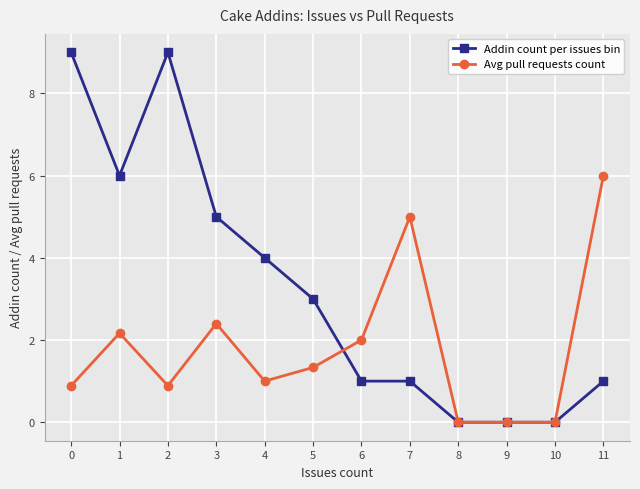

What is the sum of the Addin count per issues bin values at 11 and 1?

7.0